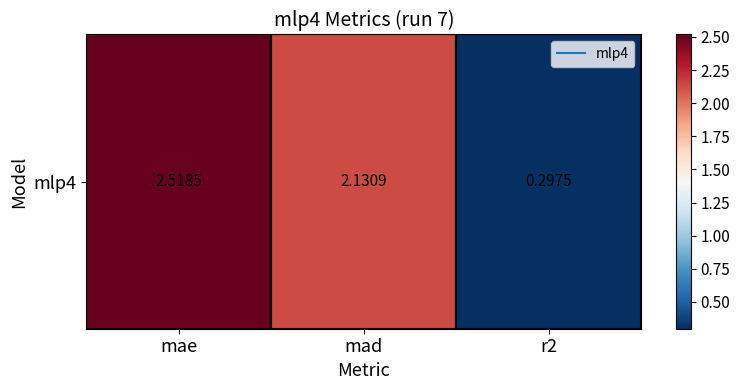

Reading left to right, transcribe all the data shown in this chart.

2.5	2.1	0.3